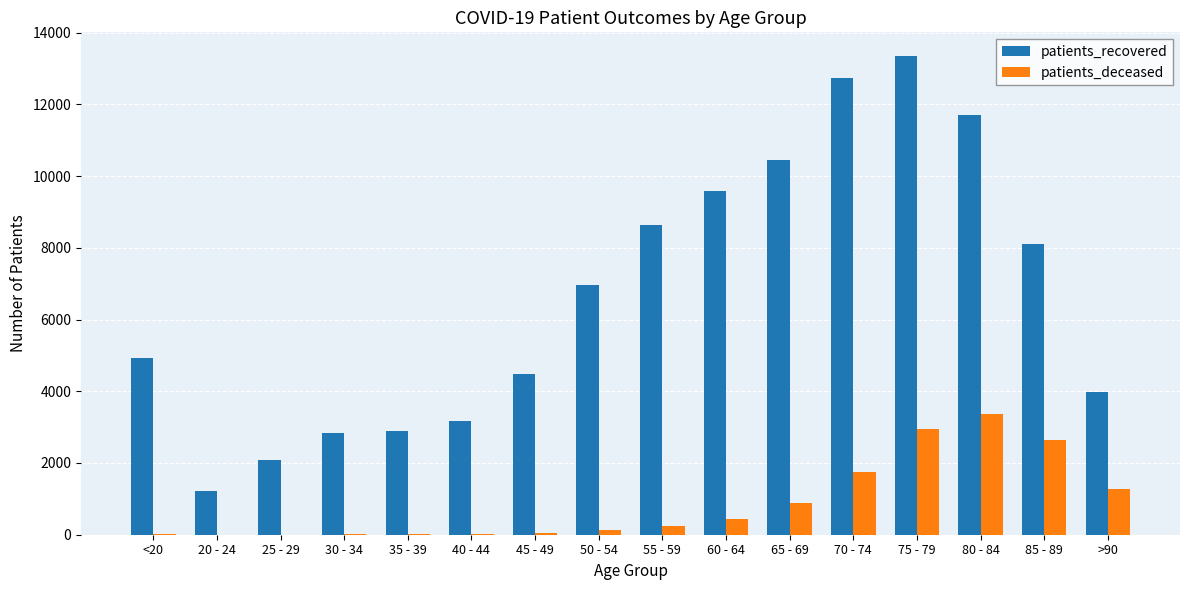

Which series changed the most between 40 - 44 and 70 - 74?

patients_recovered